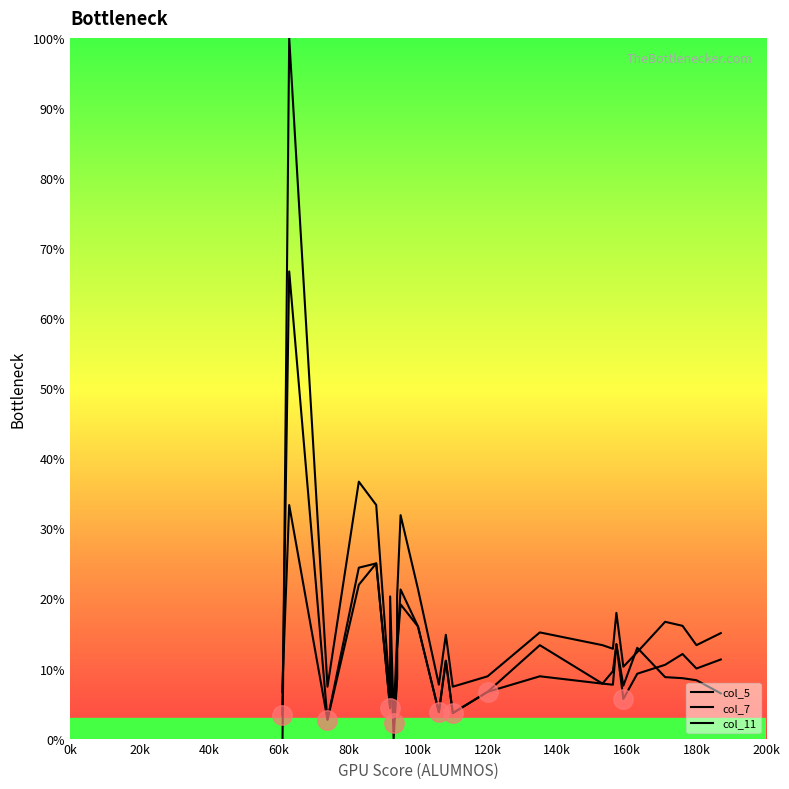

Reading left to right, what are all the values shown in this chart?

col_5: 0.0	0.7	0.0	0.2	0.2	0.0	0.2	0.0	0.1	0.1	0.2	0.2	0.0	0.1	0.0	0.1	0.1	0.1	0.1	0.1	0.1	0.1	0.1	0.1	0.1	0.1
col_7: -0.0	1.0	0.1	0.4	0.3	0.1	0.2	0.0	0.1	0.2	0.3	0.2	0.1	0.1	0.1	0.1	0.2	0.1	0.1	0.2	0.1	0.1	0.2	0.2	0.1	0.2
col_11: 0.1	0.3	0.0	0.2	0.2	0.0	0.2	0.0	0.1	0.1	0.2	0.2	0.0	0.1	0.0	0.1	0.1	0.1	0.1	0.1	0.1	0.1	0.1	0.1	0.1	0.1